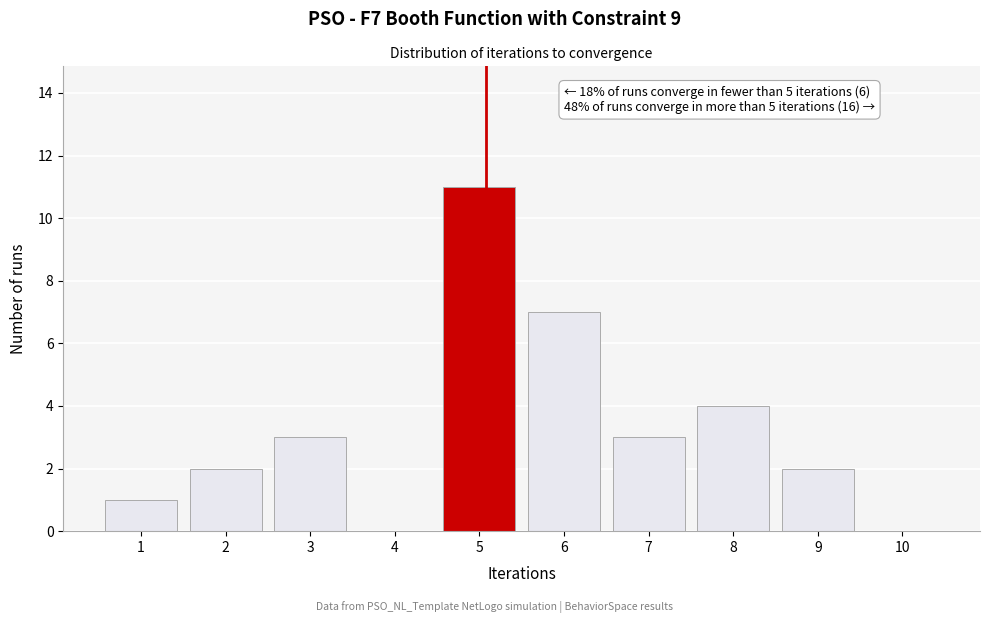

Reading left to right, what are all the values shown in this chart?

1=1	2=2	3=3	4=0	5=11	6=7	7=3	8=4	9=2	10=0